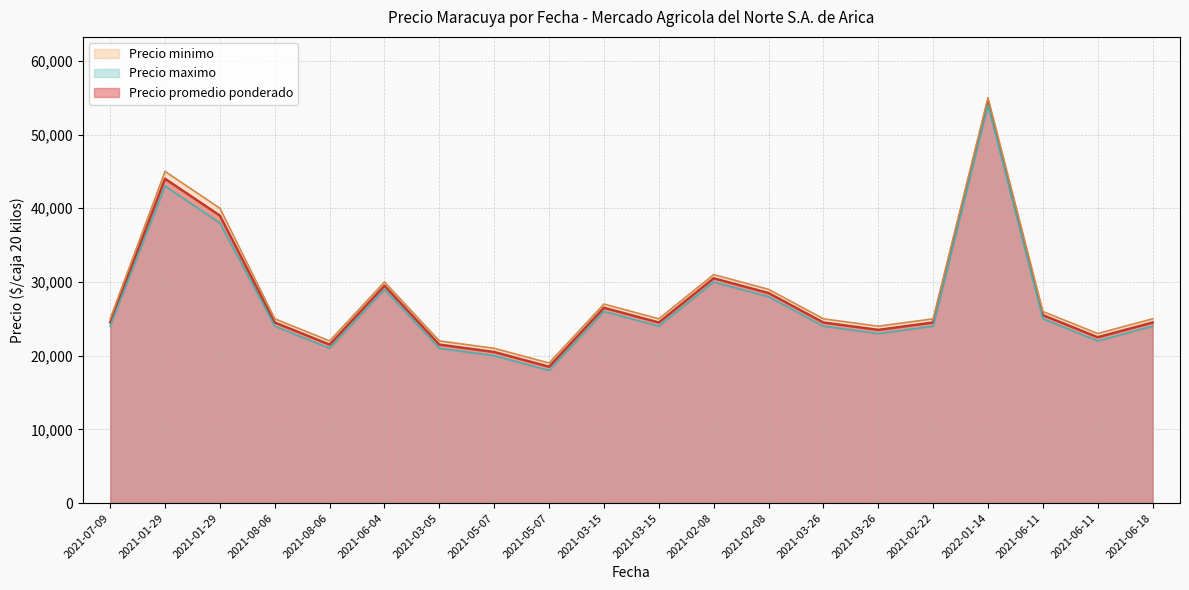

Where is Precio promedio ponderado nearest to the value 36500?

2021-01-29